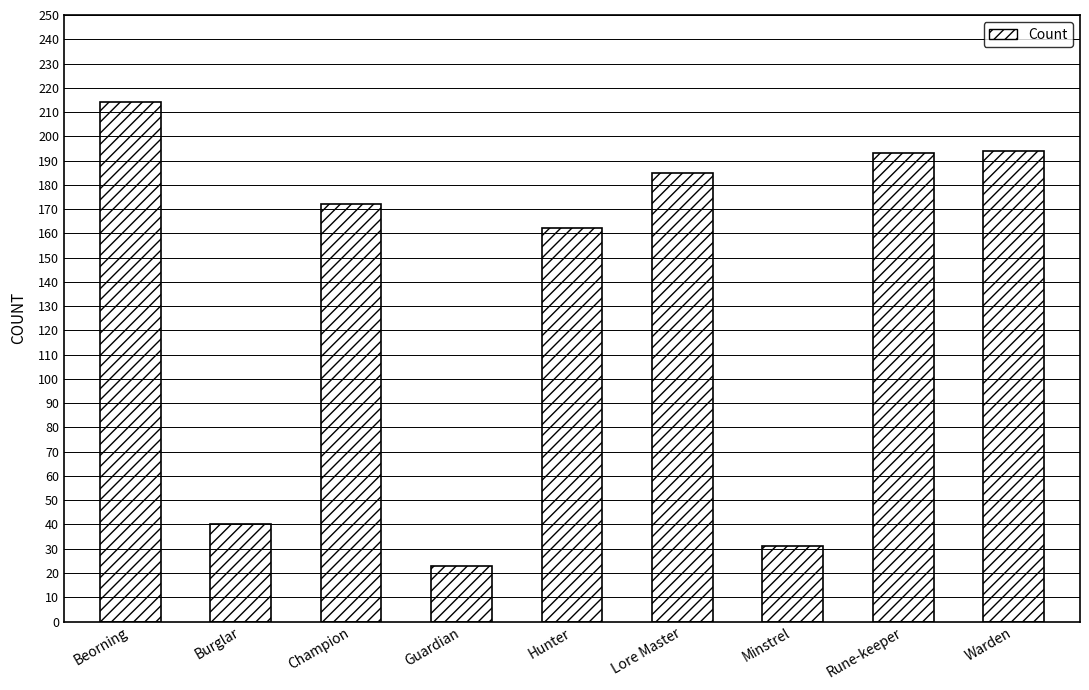

Is it true that the value at Guardian is 7?

False